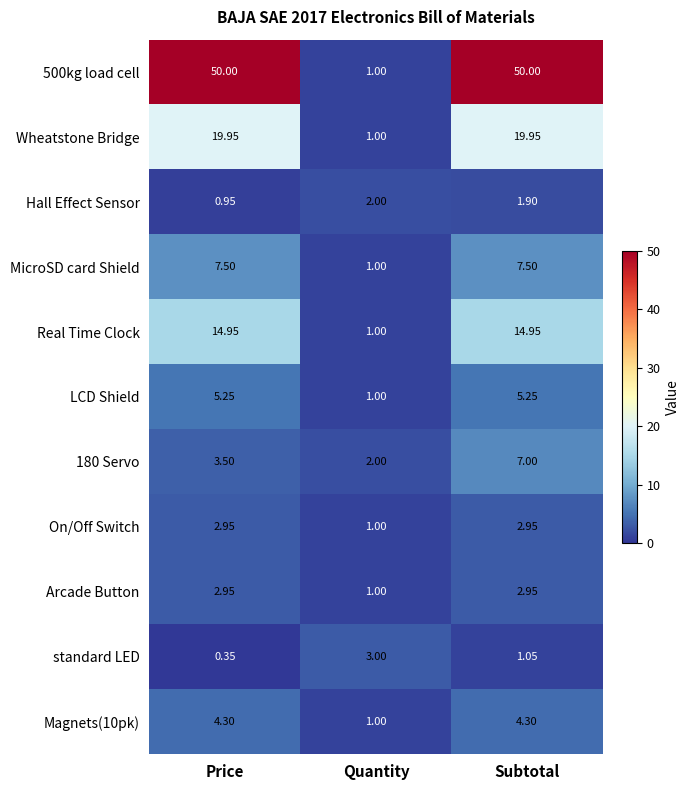

Where does the 180 Servo series first go above 3?

Price